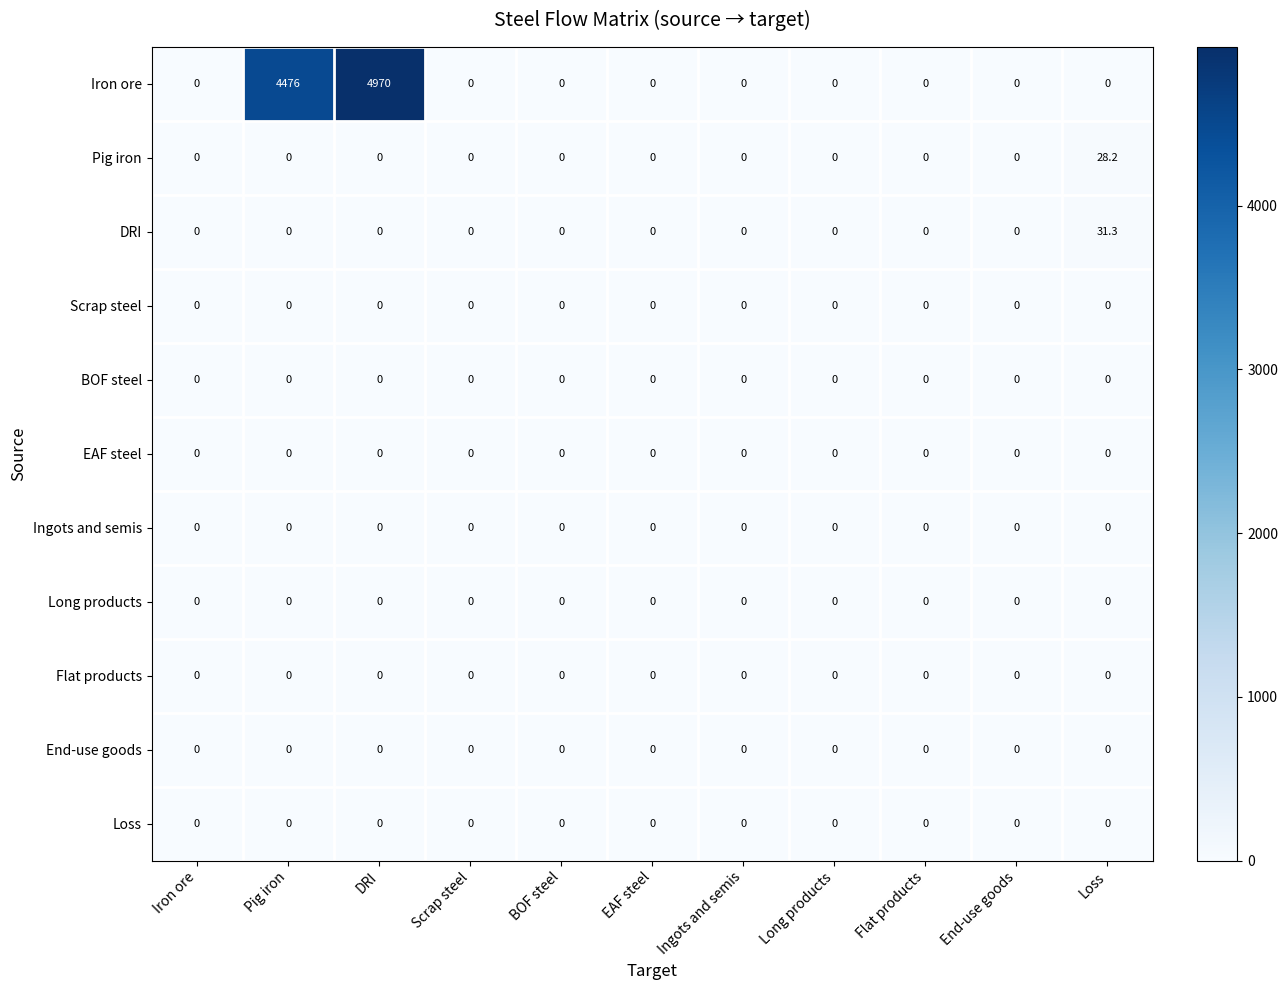

Between Flat products and Loss, which series saw the biggest shift?

DRI